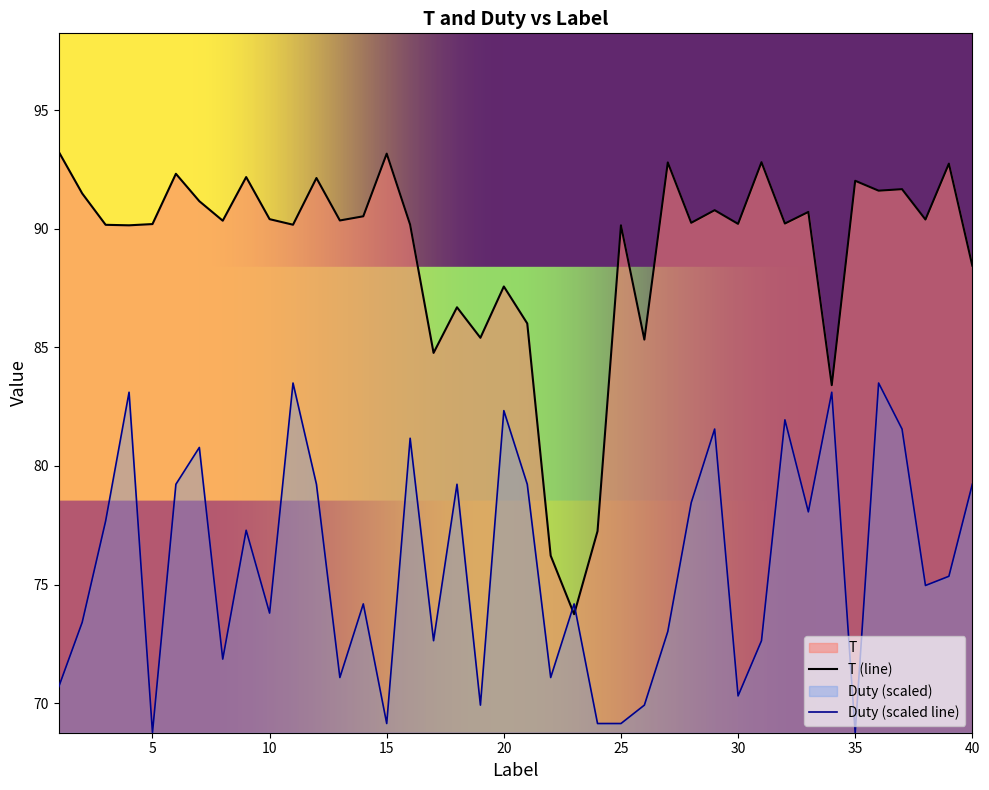

What is the lowest value of the T series?

73.7